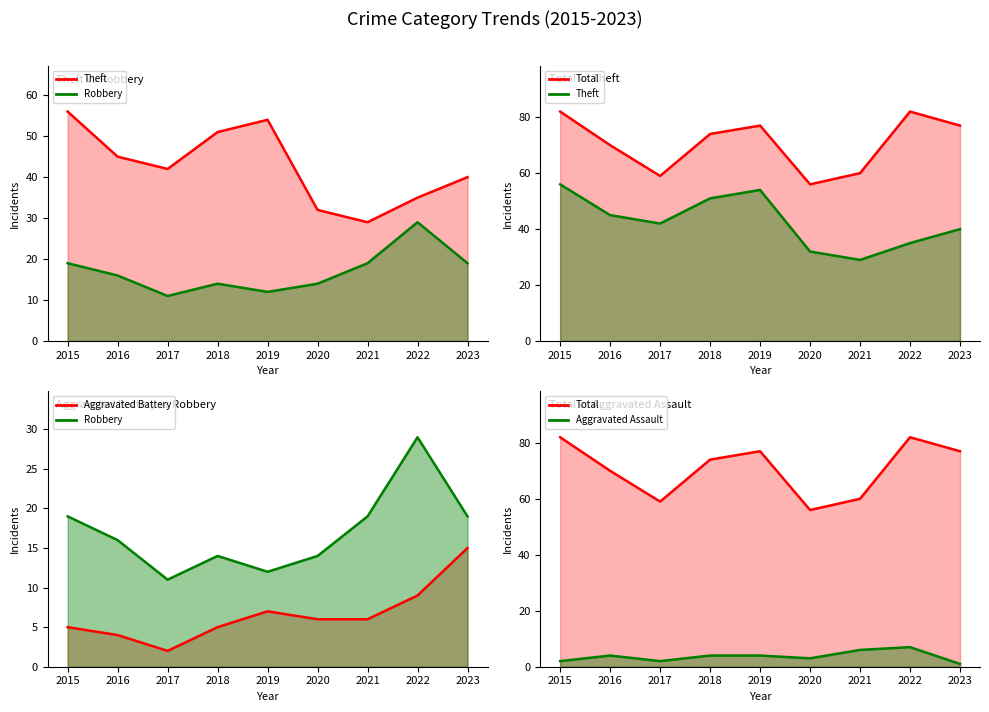

How many lines are shown in the chart?

5